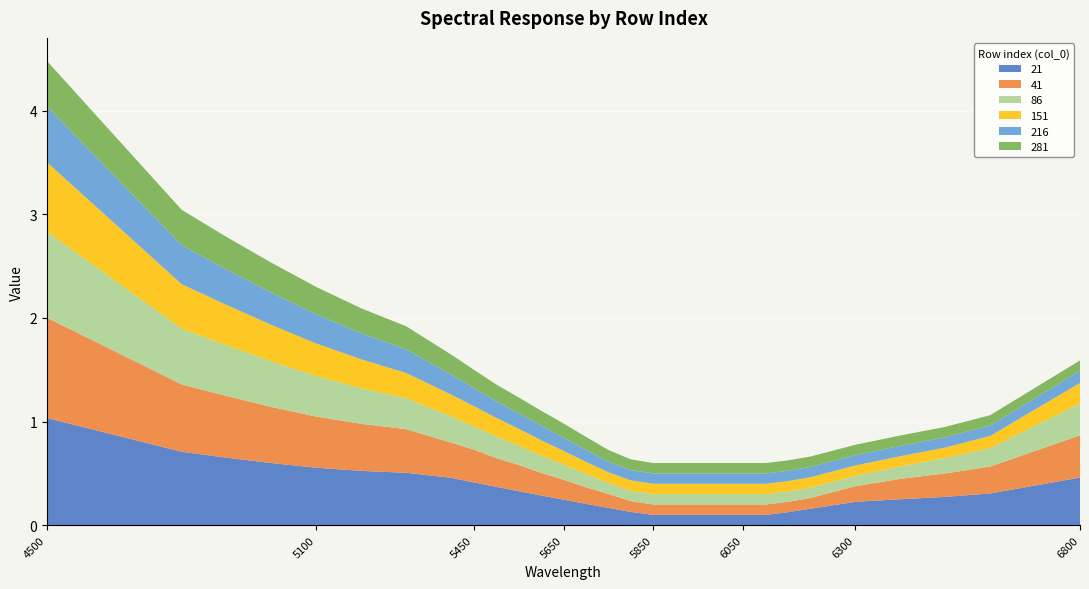

Reading left to right, transcribe all the data shown in this chart.

21: 4500=1.0	4800=0.7	4900=0.7	5000=0.6	5100=0.6	5200=0.5	5300=0.5	5400=0.5	5450=0.4	5500=0.4	5550=0.3	5600=0.3	5650=0.2	5700=0.2	5750=0.2	5800=0.1	5850=0.1	5900=0.1	5950=0.1	6000=0.1	6050=0.1	6100=0.1	6150=0.1	6200=0.2	6300=0.2	6400=0.3	6500=0.3	6600=0.3	6800=0.5
41: 4500=1.0	4800=0.6	4900=0.6	5000=0.5	5100=0.5	5200=0.5	5300=0.4	5400=0.3	5450=0.3	5500=0.3	5550=0.3	5600=0.2	5650=0.2	5700=0.2	5750=0.1	5800=0.1	5850=0.1	5900=0.1	5950=0.1	6000=0.1	6050=0.1	6100=0.1	6150=0.1	6200=0.1	6300=0.2	6400=0.2	6500=0.2	6600=0.3	6800=0.4
86: 4500=0.8	4800=0.5	4900=0.5	5000=0.4	5100=0.4	5200=0.3	5300=0.3	5400=0.3	5450=0.2	5500=0.2	5550=0.2	5600=0.2	5650=0.1	5700=0.1	5750=0.1	5800=0.1	5850=0.1	5900=0.1	5950=0.1	6000=0.1	6050=0.1	6100=0.1	6150=0.1	6200=0.1	6300=0.1	6400=0.1	6500=0.1	6600=0.2	6800=0.3
151: 4500=0.7	4800=0.4	4900=0.4	5000=0.4	5100=0.3	5200=0.3	5300=0.2	5400=0.2	5450=0.2	5500=0.2	5550=0.2	5600=0.1	5650=0.1	5700=0.1	5750=0.1	5800=0.1	5850=0.1	5900=0.1	5950=0.1	6000=0.1	6050=0.1	6100=0.1	6150=0.1	6200=0.1	6300=0.1	6400=0.1	6500=0.1	6600=0.1	6800=0.2
216: 4500=0.5	4800=0.4	4900=0.3	5000=0.3	5100=0.3	5200=0.3	5300=0.2	5400=0.2	5450=0.2	5500=0.2	5550=0.2	5600=0.1	5650=0.1	5700=0.1	5750=0.1	5800=0.1	5850=0.1	5900=0.1	5950=0.1	6000=0.1	6050=0.1	6100=0.1	6150=0.1	6200=0.1	6300=0.1	6400=0.1	6500=0.1	6600=0.1	6800=0.1
281: 4500=0.4	4800=0.3	4900=0.3	5000=0.3	5100=0.3	5200=0.2	5300=0.2	5400=0.2	5450=0.2	5500=0.2	5550=0.2	5600=0.1	5650=0.1	5700=0.1	5750=0.1	5800=0.1	5850=0.1	5900=0.1	5950=0.1	6000=0.1	6050=0.1	6100=0.1	6150=0.1	6200=0.1	6300=0.1	6400=0.1	6500=0.1	6600=0.1	6800=0.1